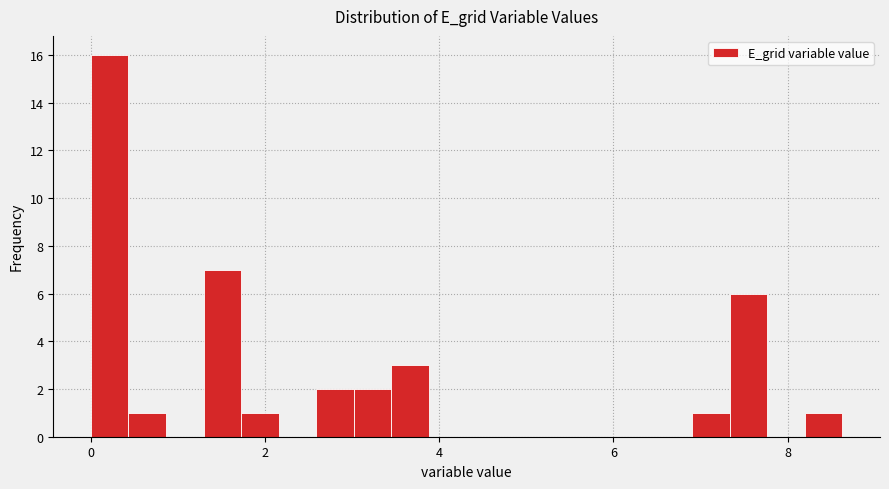

Around what value on the x-axis is the tallest bar? Give the approximate position of its centre, as read against the axis.

0.2